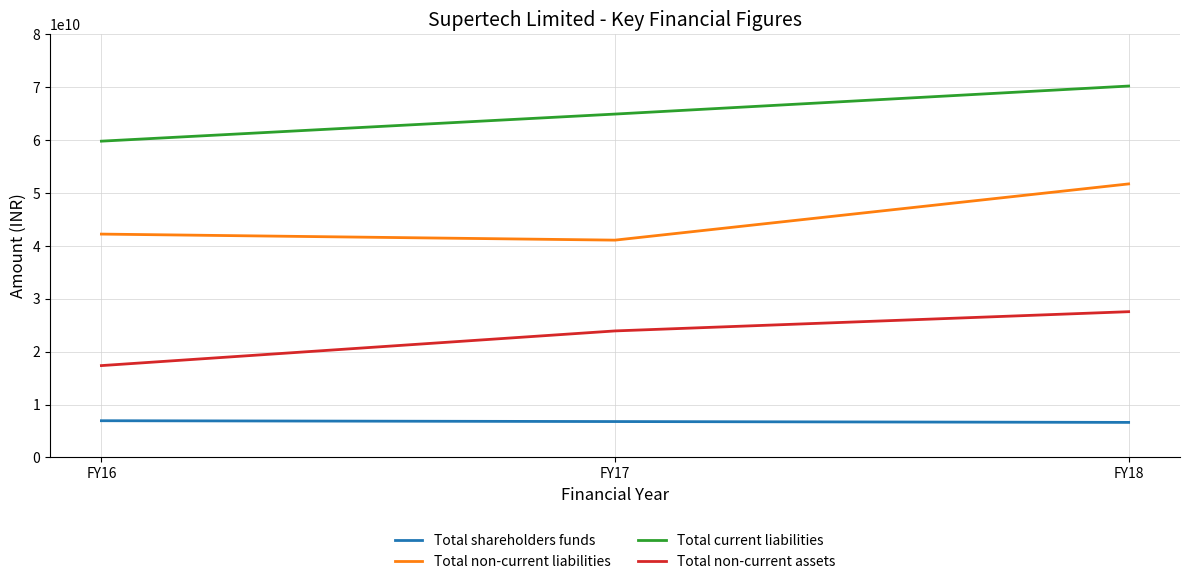

What is the highest value of the Total shareholders funds series?

6948321203